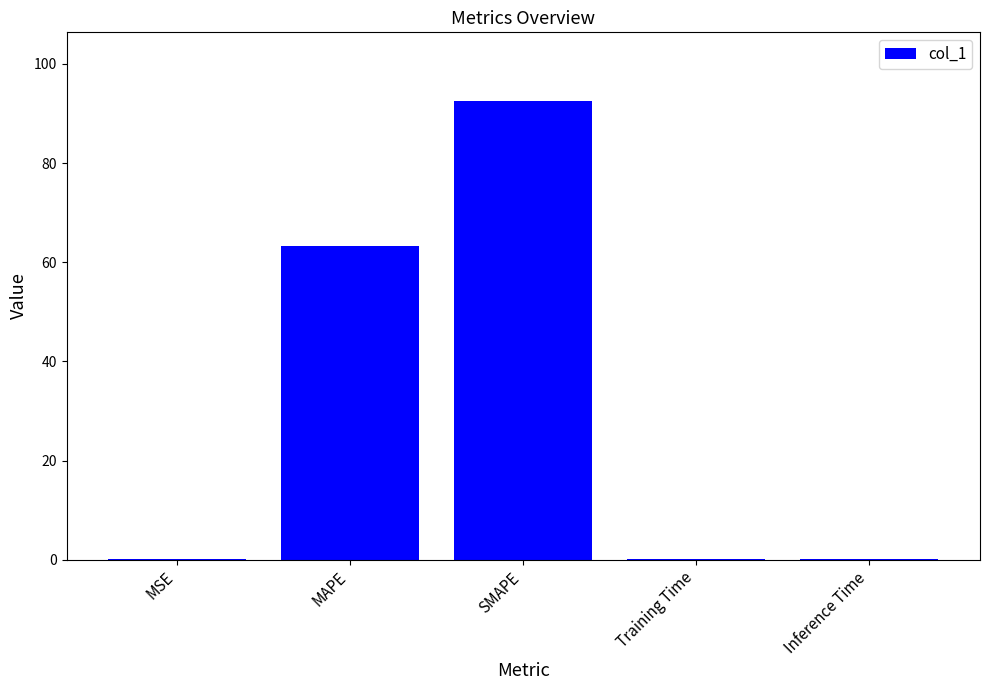

Reading left to right, what are all the values shown in this chart?

MSE=0.2	MAPE=63.2	SMAPE=92.5	Training Time=0.2	Inference Time=0.2